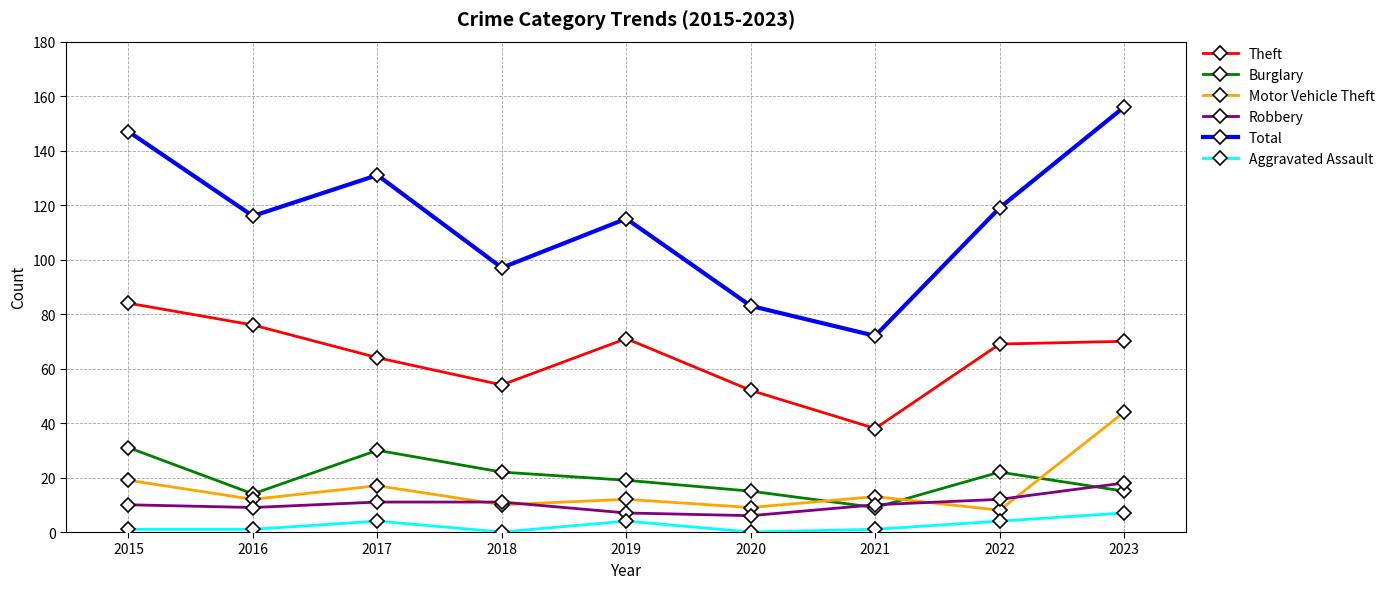

Is it true that Theft equals 70 at 2023?

True